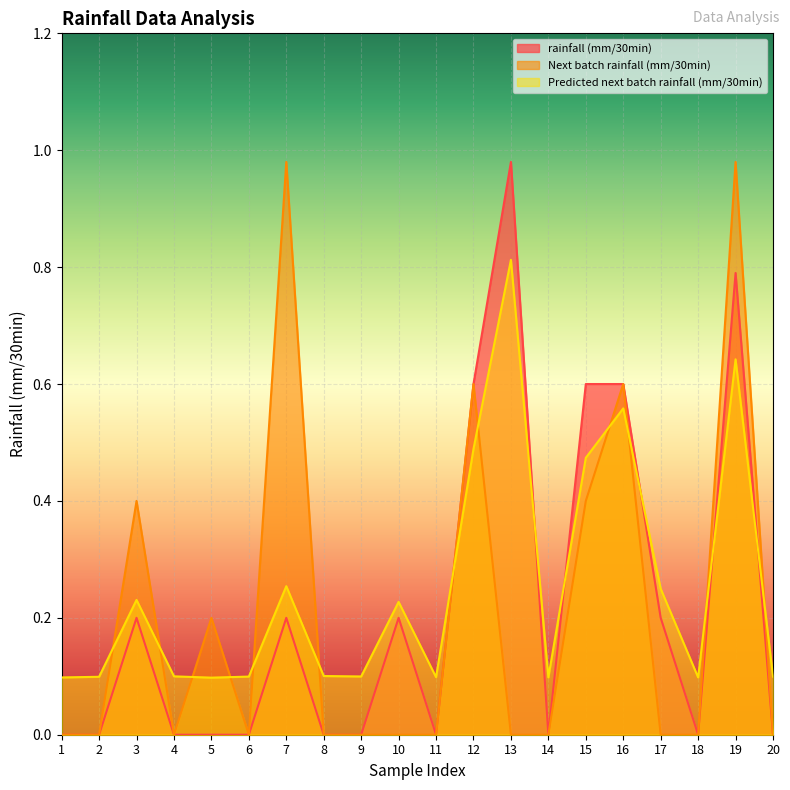

How many interior local valleys does the rainfall (mm/30min) series have?

3